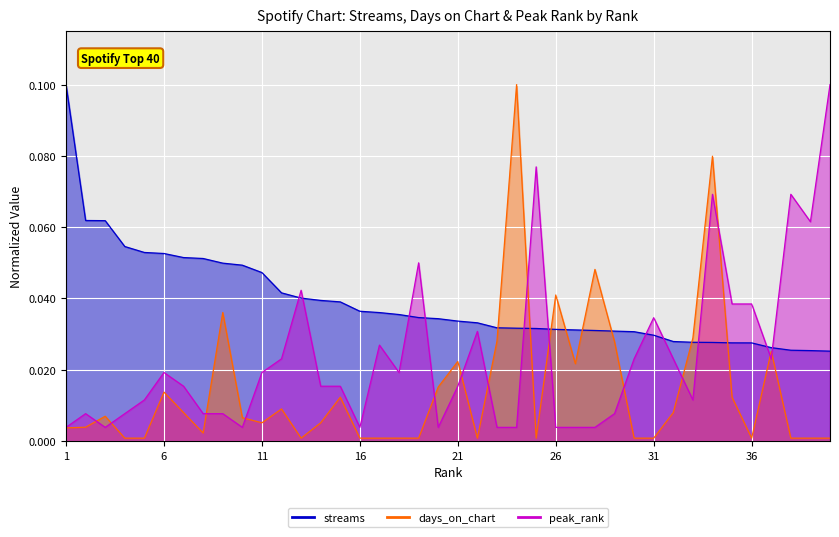

How many data points does each series have?

40